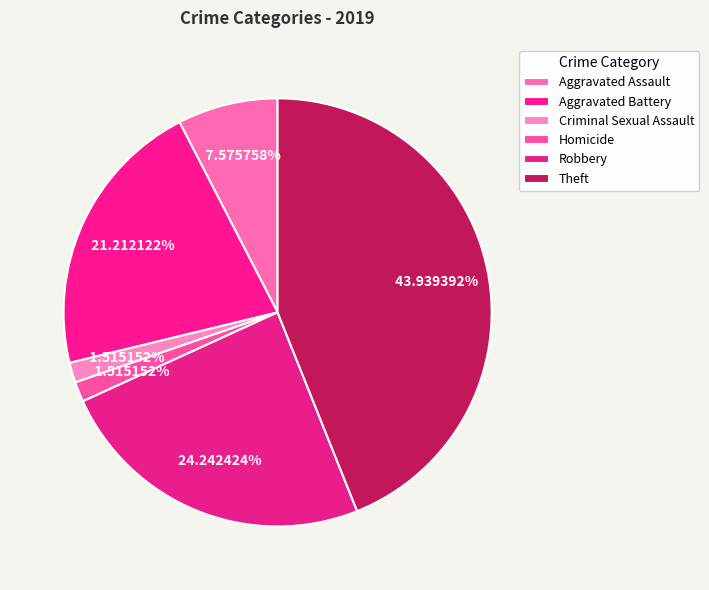

How many slices are in this pie chart?

6